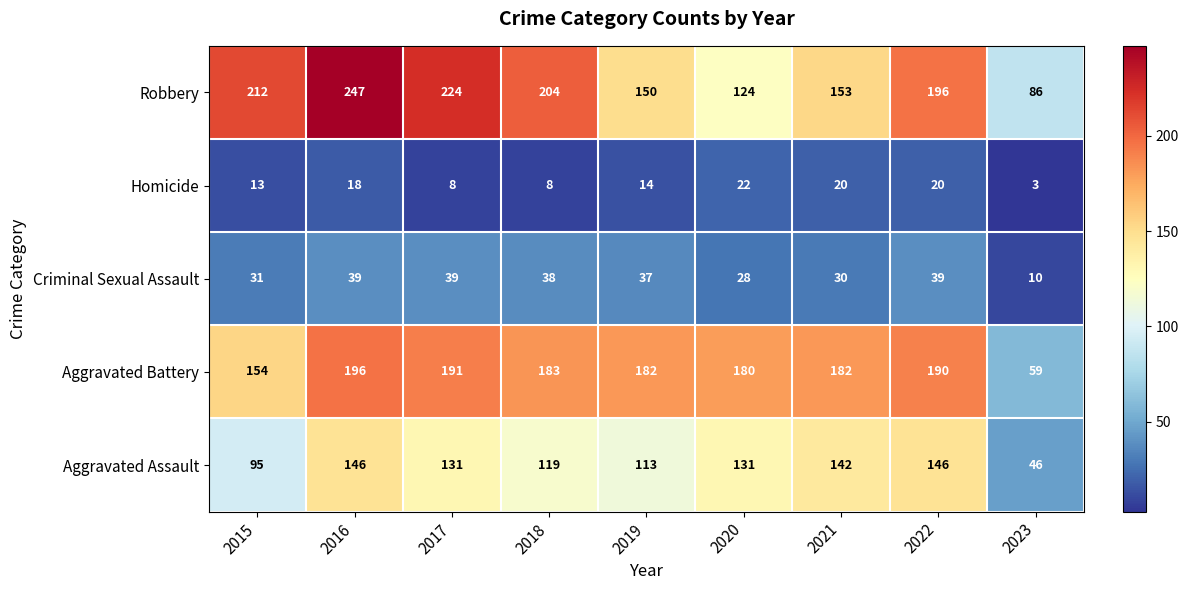

What is the spread (max minus min) of values at 2016?

229